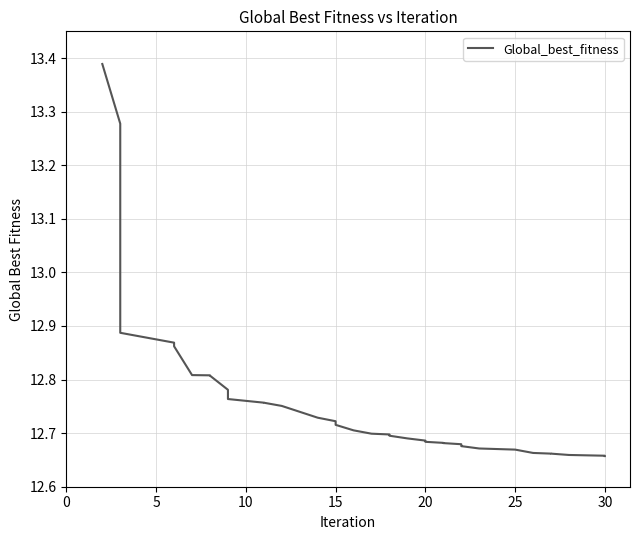

What is the maximum value shown in the chart?

13.4